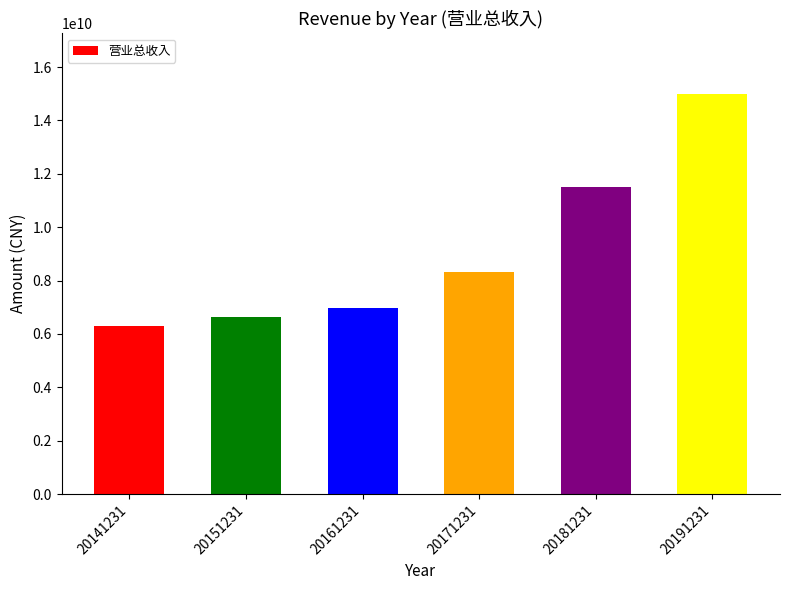

Reading right to left, extract all data points from this chart.

20191231=15008876118.8	20181231=11500890955.2	20171231=8338232823.6	20161231=6982884984.5	20151231=6625719875.4	20141231=6299801693.8